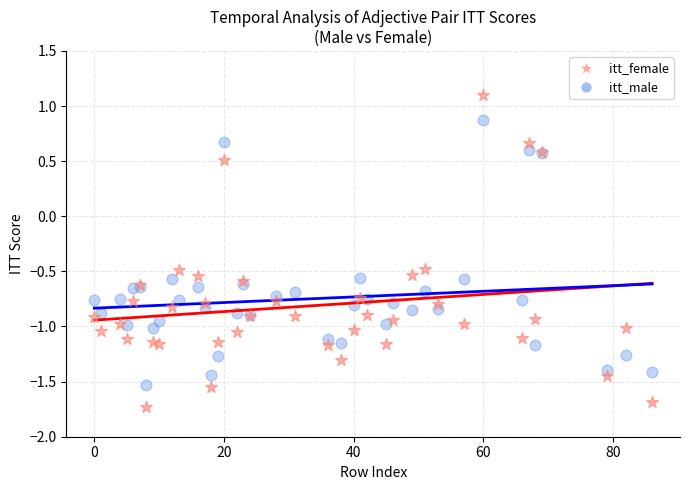

Which series reaches the maximum Y coordinate?

itt_female